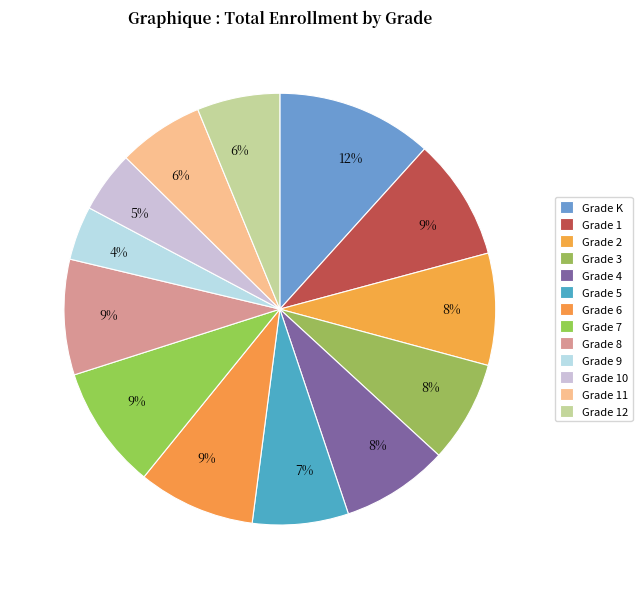

What is the change in value from Grade 3 to Grade 6?

+143